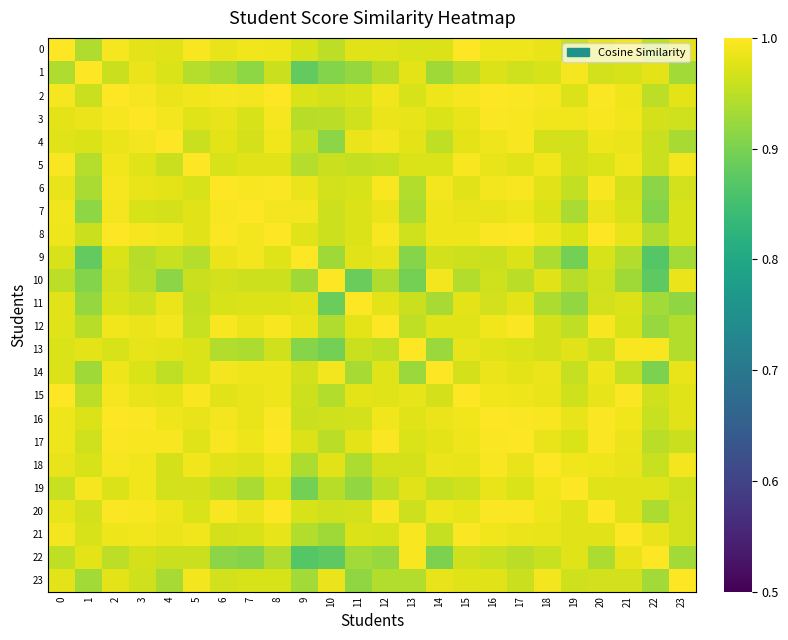

Rank the series by their maximum value, from highest to lowest.

1, 9, 21, 0, 2, 3, 4, 6, 8, 10, 11, 12, 14, 16, 17, 18, 20, 22, 23, 5, 7, 15, 19, 13